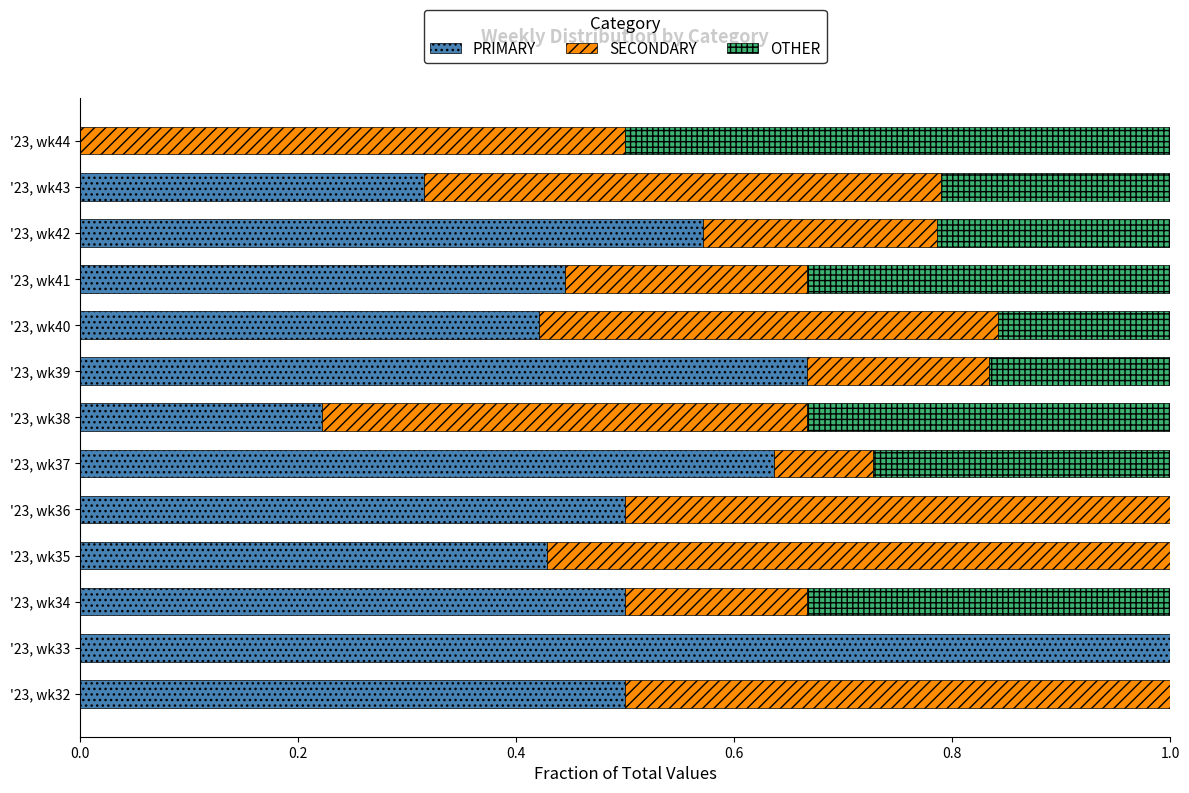

Where is PRIMARY nearest to the value 0?

'23, wk44